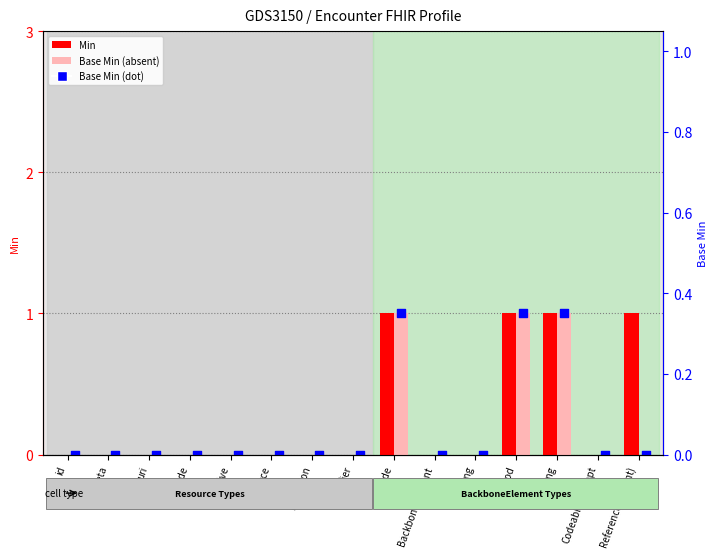

Which series has the widest spread of Y values?

Min